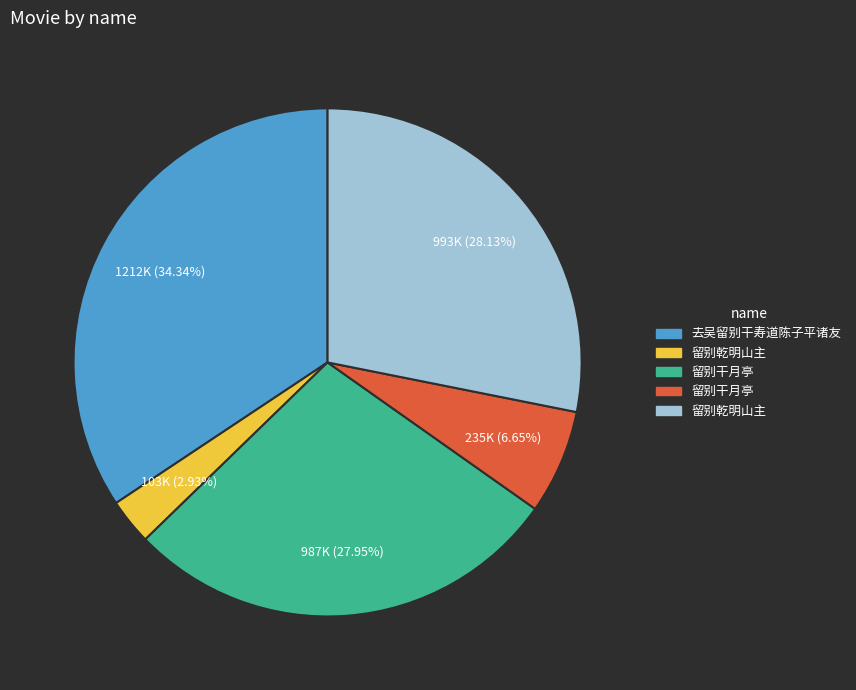

Is there any slice that represents more than half of the pie?

No